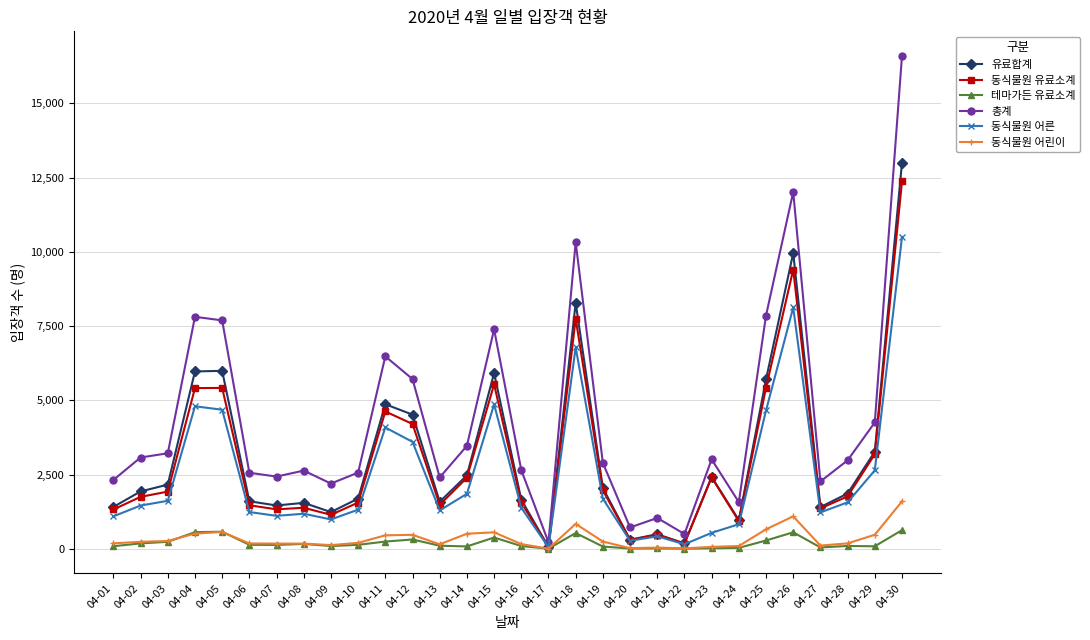

Between 04-10 and 04-20, which series saw the biggest shift?

총계